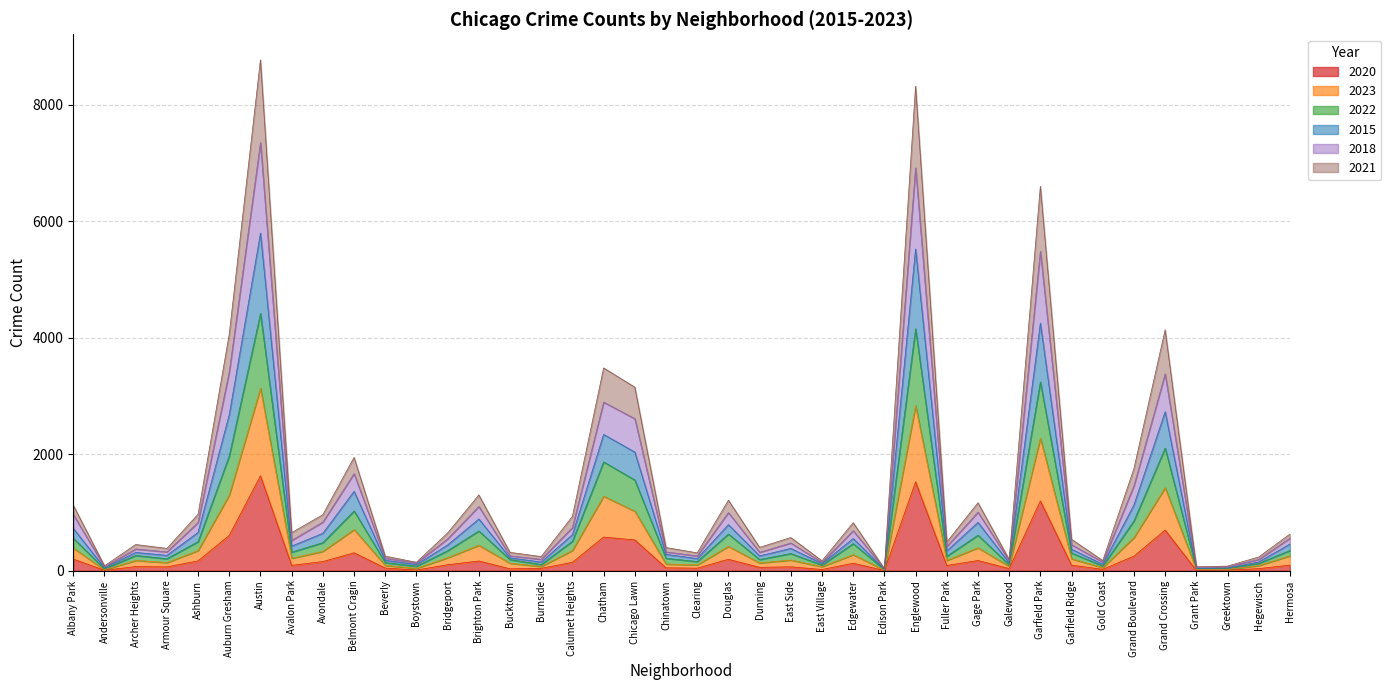

What is the maximum value for 2020?

1630